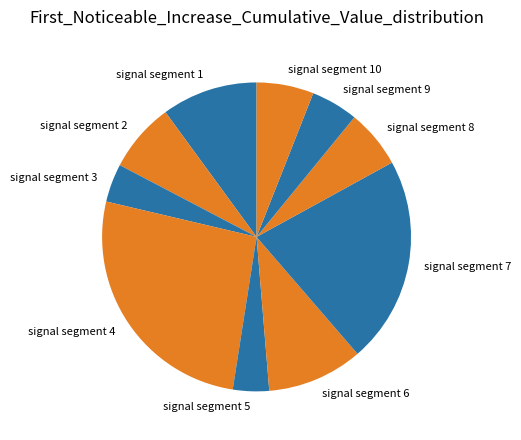

How many slices are in this pie chart?

10